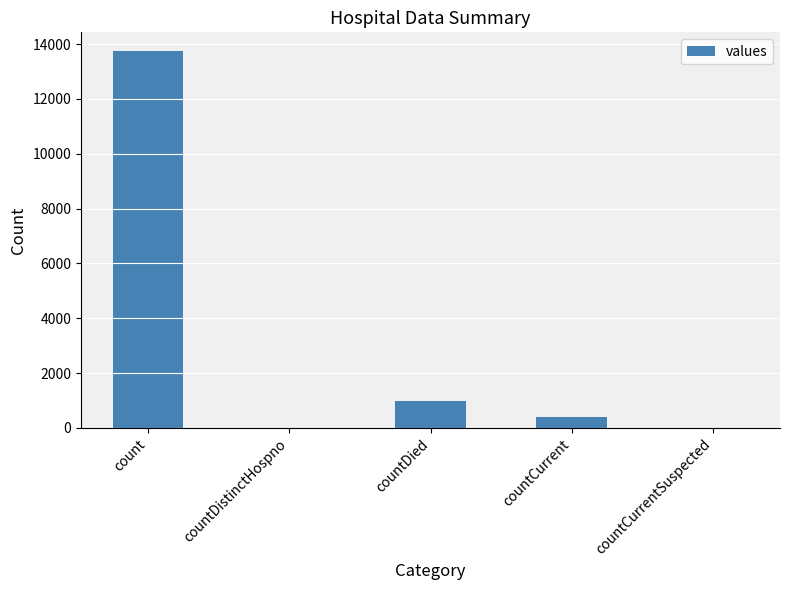

What is the maximum value shown in the chart?

13742